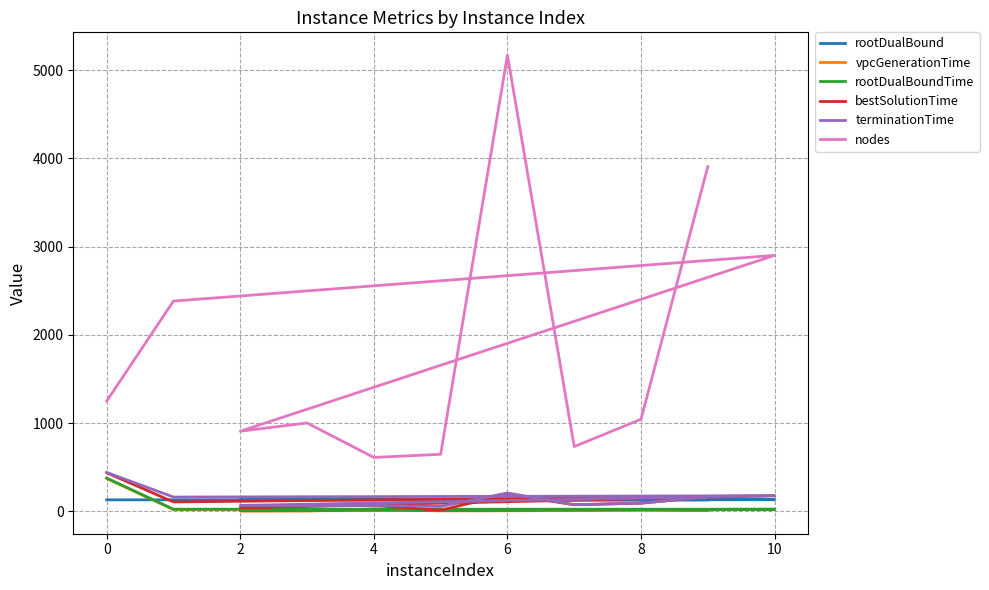

How many interior local peaks does the nodes series have?

3